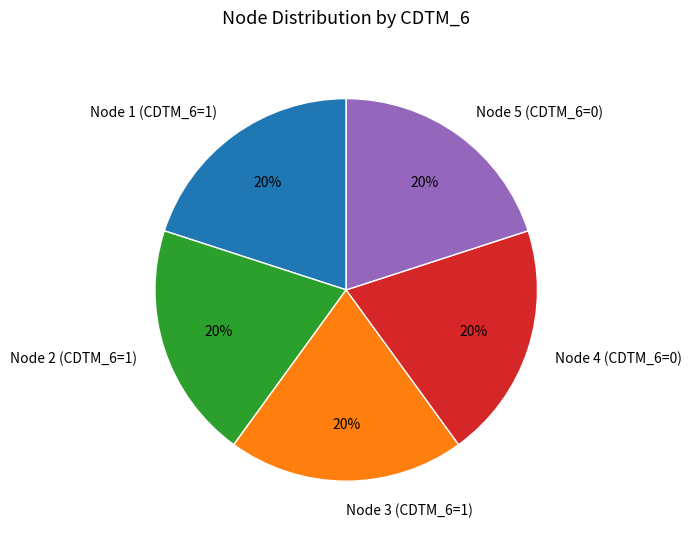

Is it true that Node 4 (CDTM_6=0) is 9% of the pie?

False